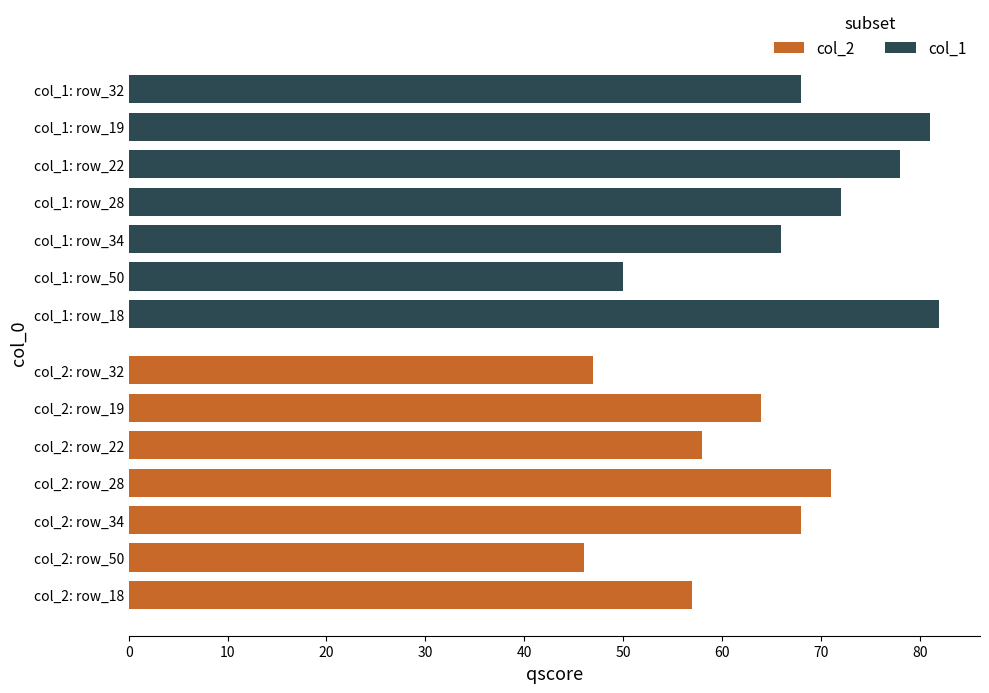

At how many categories does at least one series exceed 59?

6